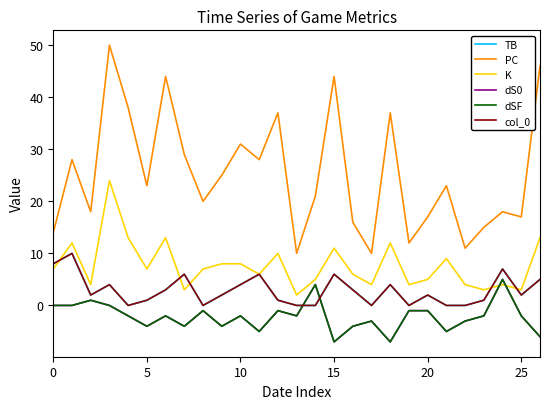

Does the chart have visible grid lines?

No